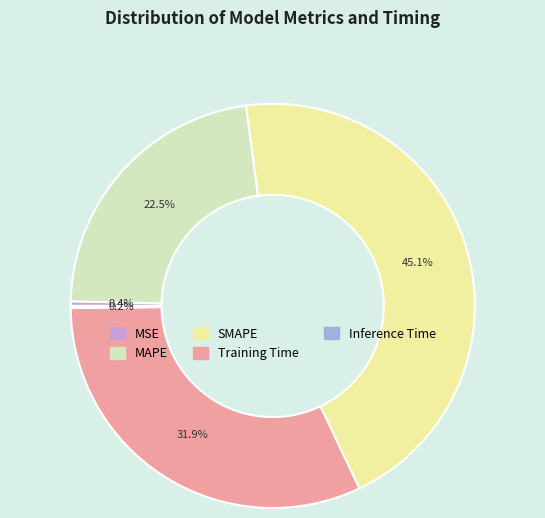

How much of the chart is everything except MSE?

99.6%